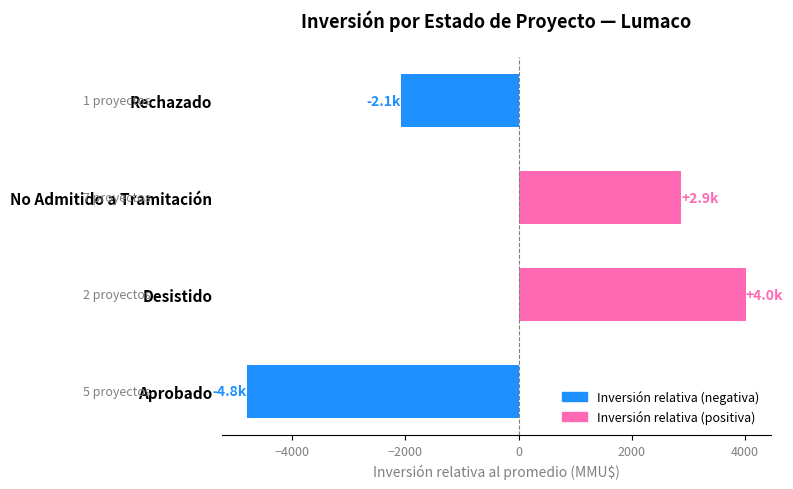

List the labels in order of value, largest first.

Desistido, No Admitido a Tramitación, Rechazado, Aprobado